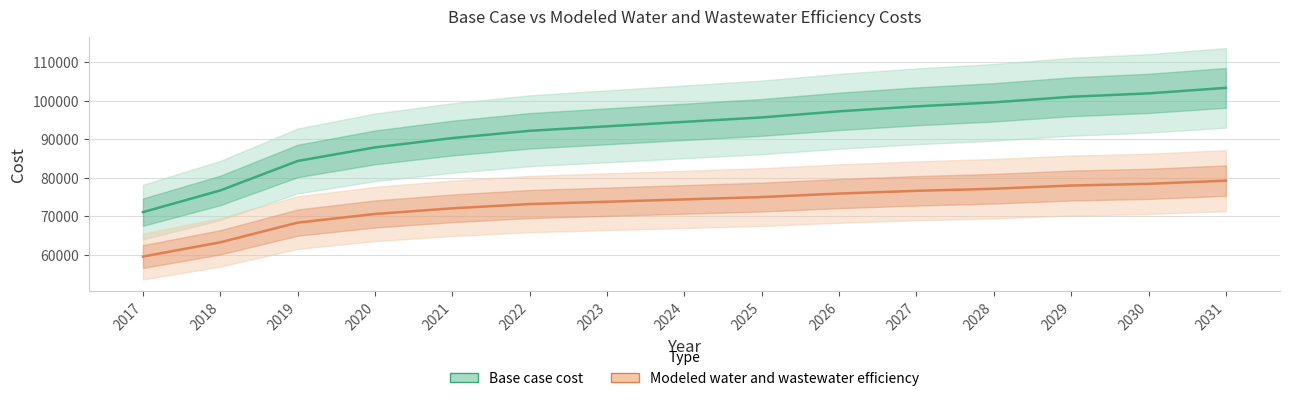

Rank the series by their maximum value, from lowest to highest.

Modeled water and wastewater efficiency, Base case cost